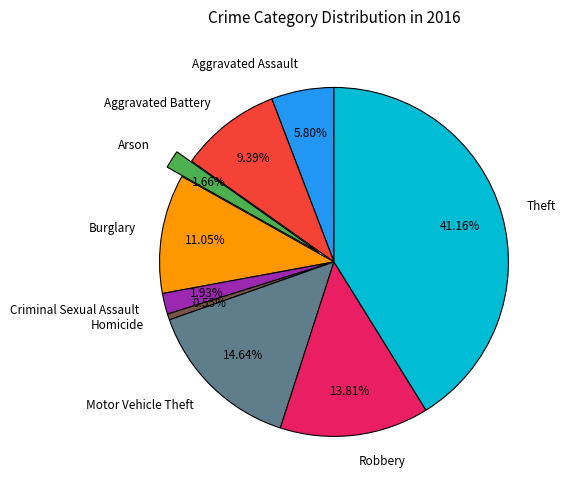

Which has a higher value, Burglary or Theft?

Theft